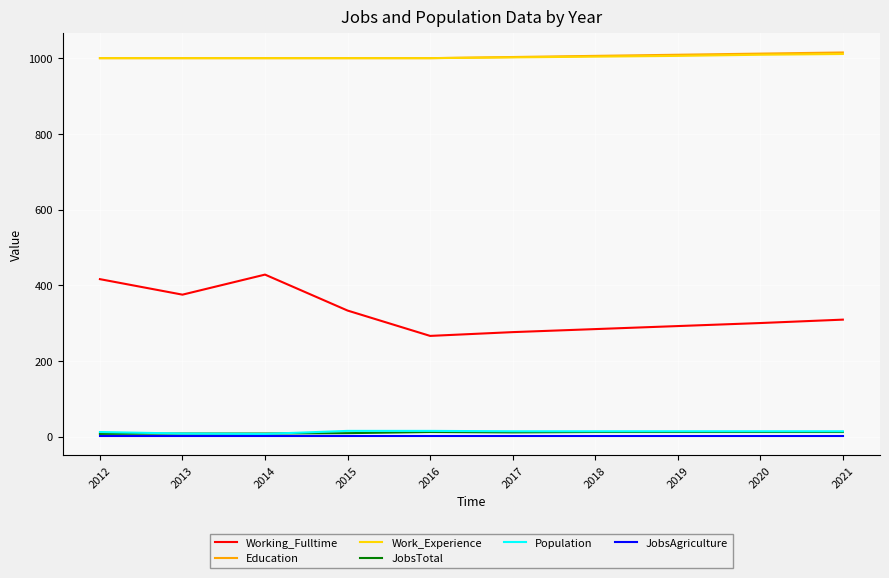

The value of Work_Experience at 2021 is 397. True or false?

False